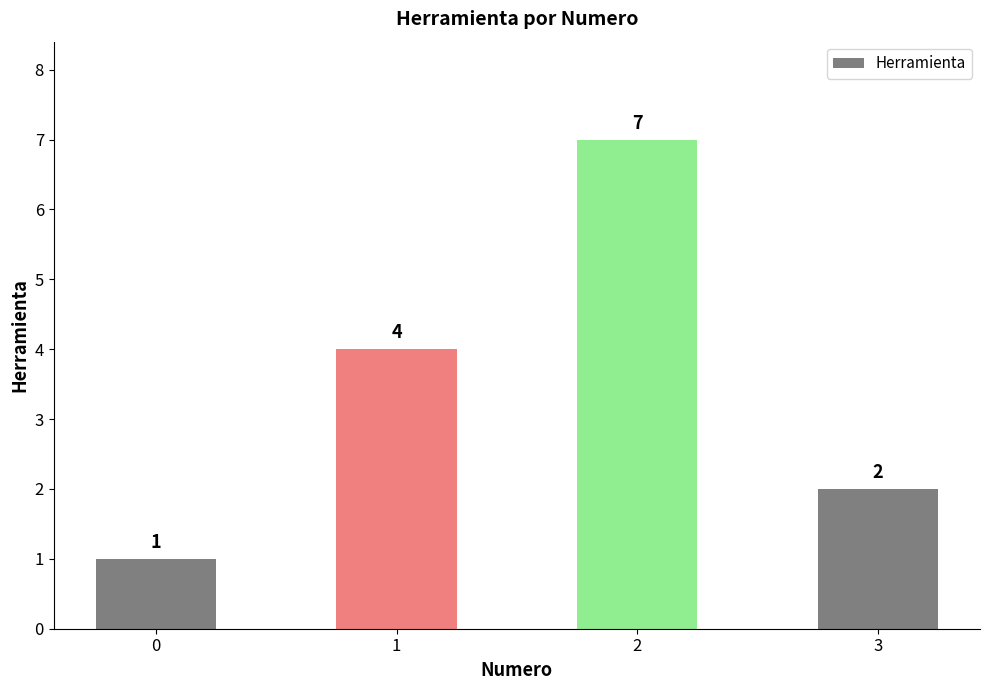

The chart shows a value of 2 at 3. True or false?

True